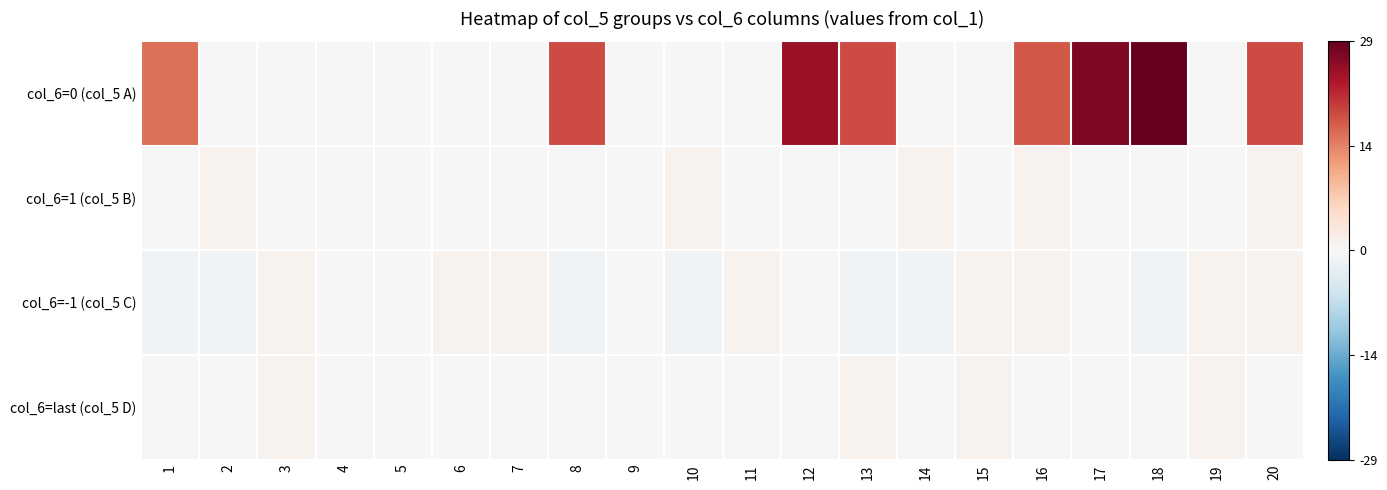

Which has a higher value, 19 or 13?

13